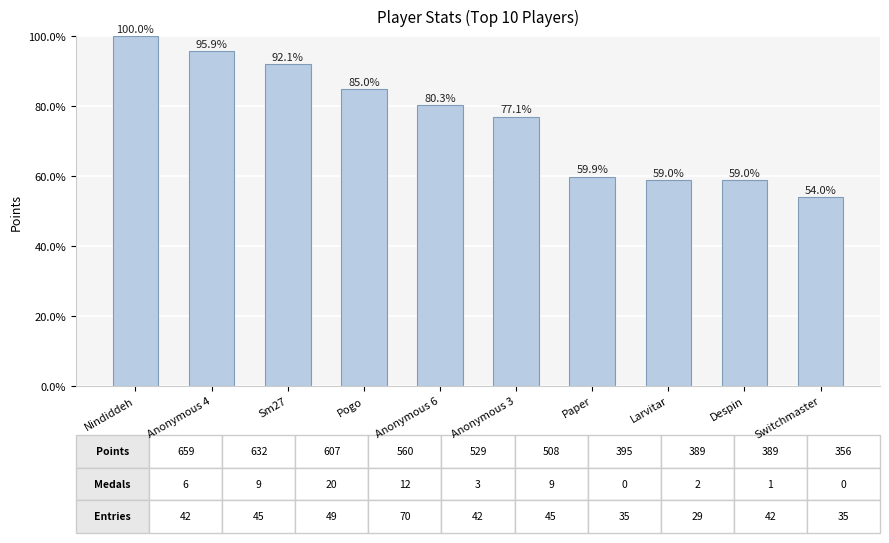

What is the difference between the maximum and minimum values?

46.0